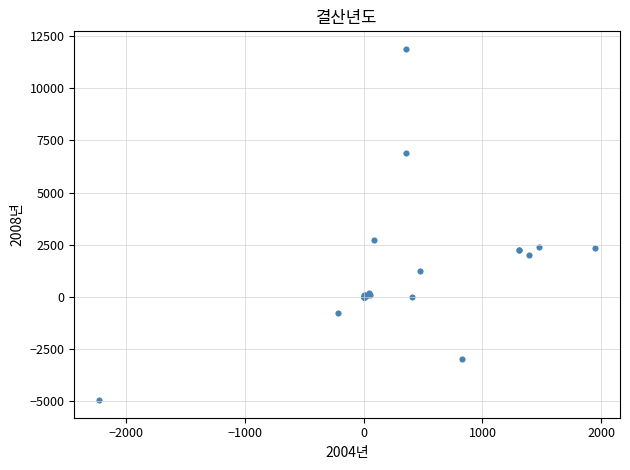

What Y value in the scatter plot is closest to 3464?

2717.1